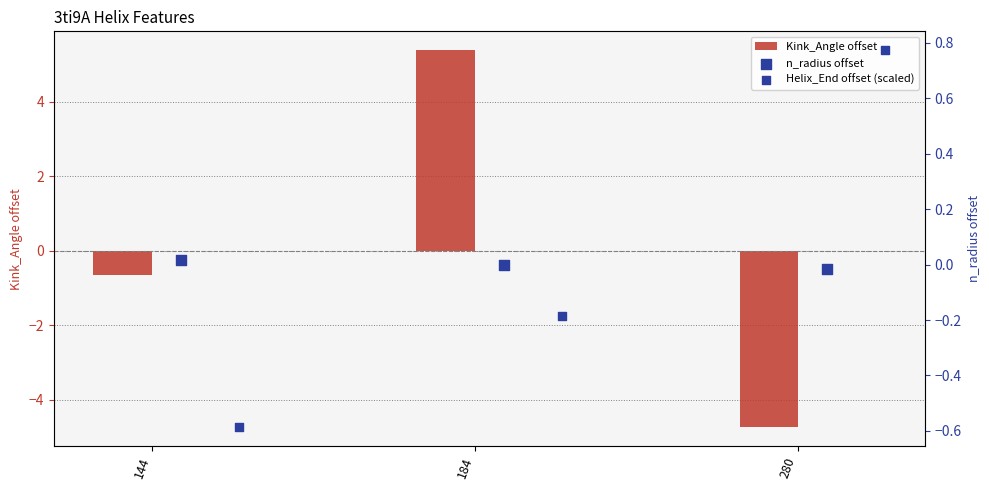

What is the difference between the second highest and minimum values in the Kink_Angle offset series?

4.1